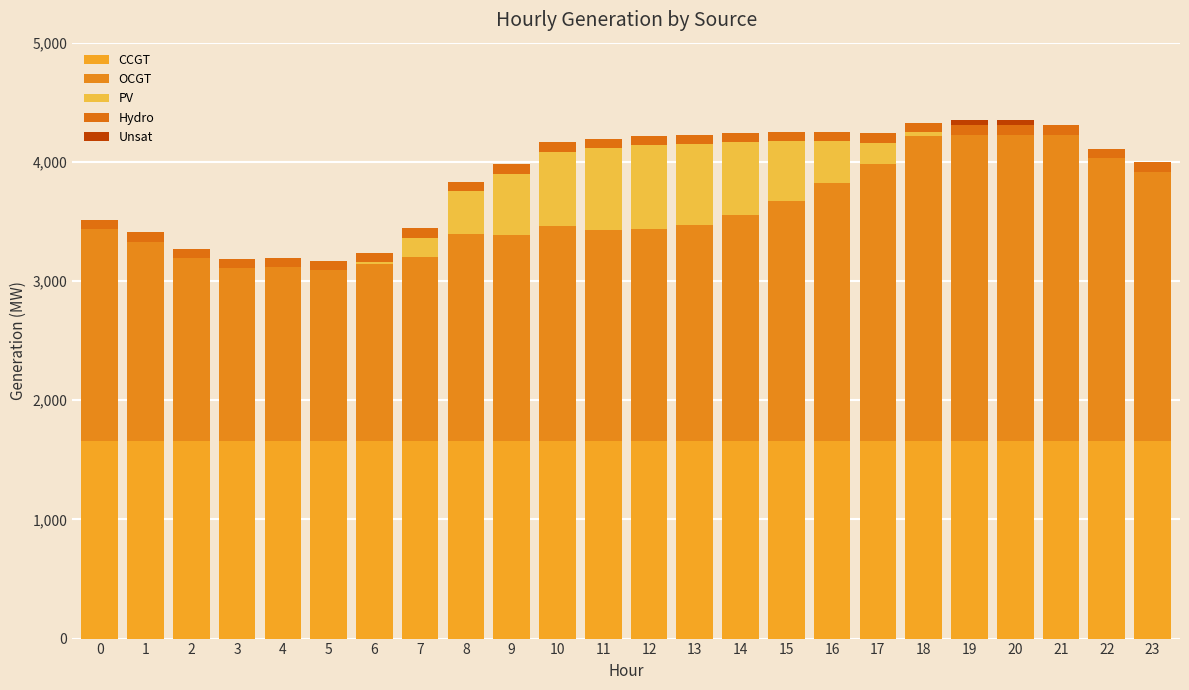

List the labels in order of CCGT value, largest first.

0, 1, 2, 3, 4, 5, 6, 7, 8, 9, 10, 11, 12, 13, 14, 15, 16, 17, 18, 19, 20, 21, 22, 23